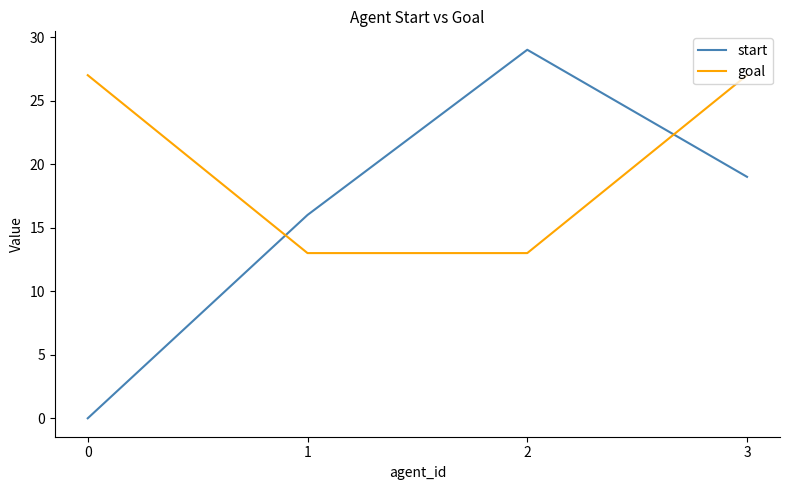

The start series shows 29 at 1. True or false?

False